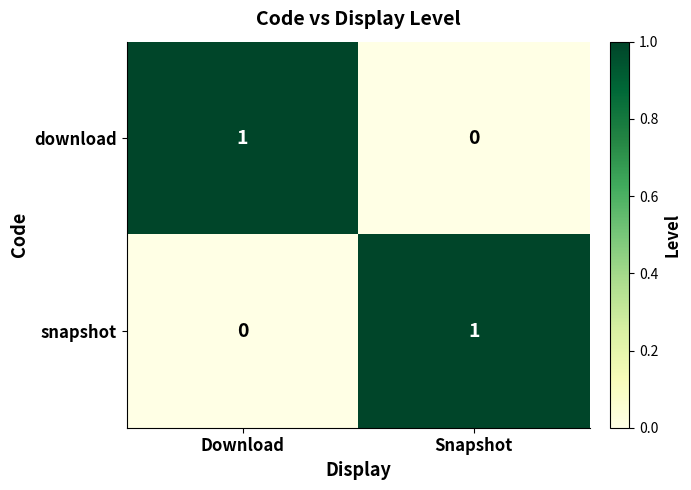

Count the number of data series in this chart.

2